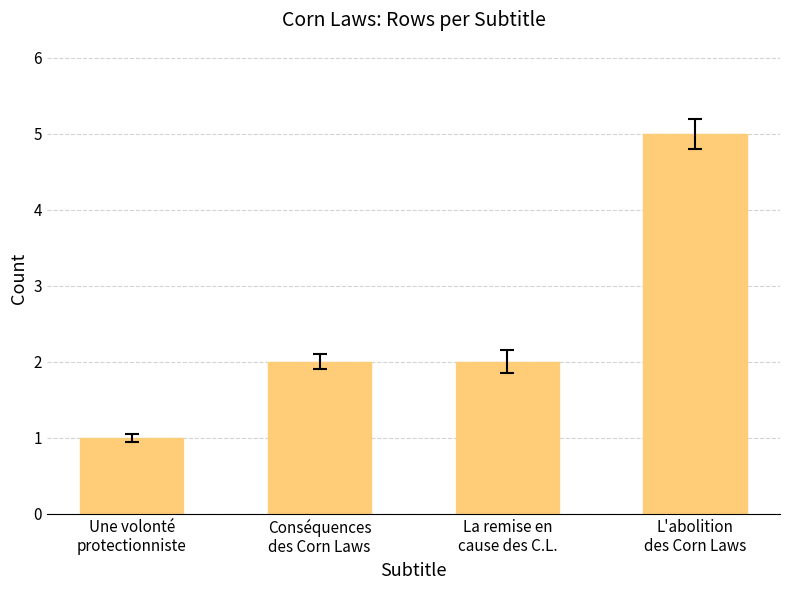

What is the sum of all values?

10